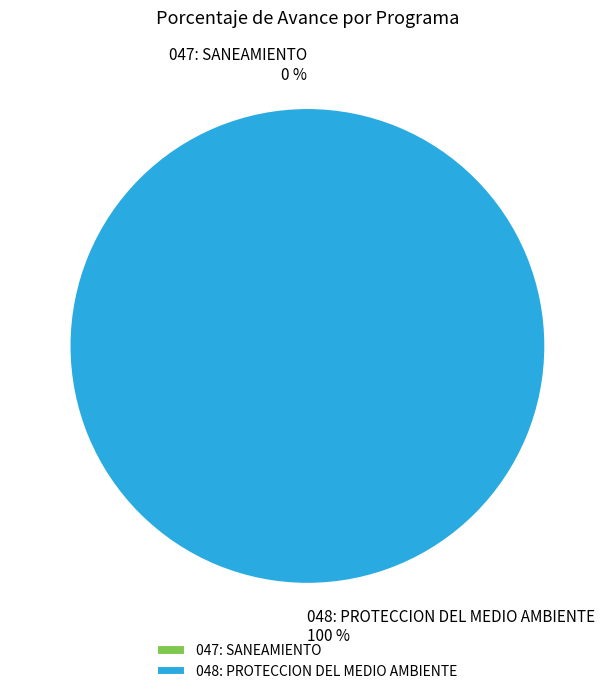

Rank the categories by value from lowest to highest.

047: SANEAMIENTO, 048: PROTECCION DEL MEDIO AMBIENTE